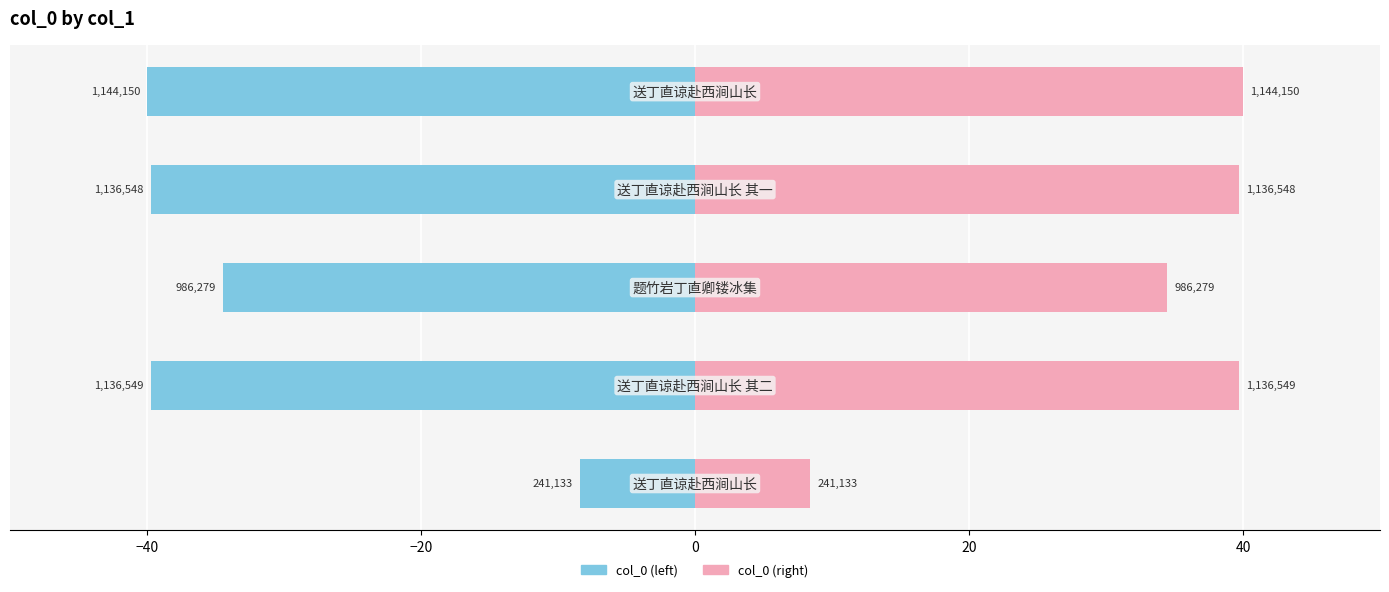

What is the smallest value displayed?

241133